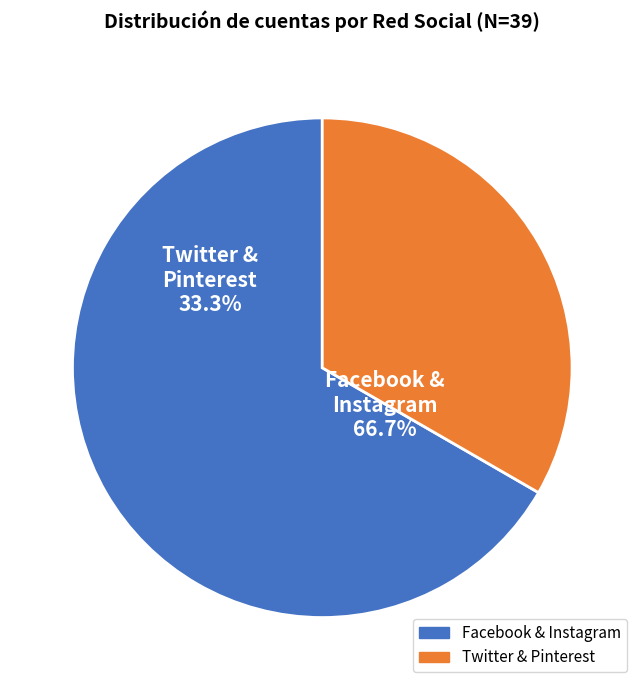

Is the sum of Facebook and Pinterest greater than half?

No